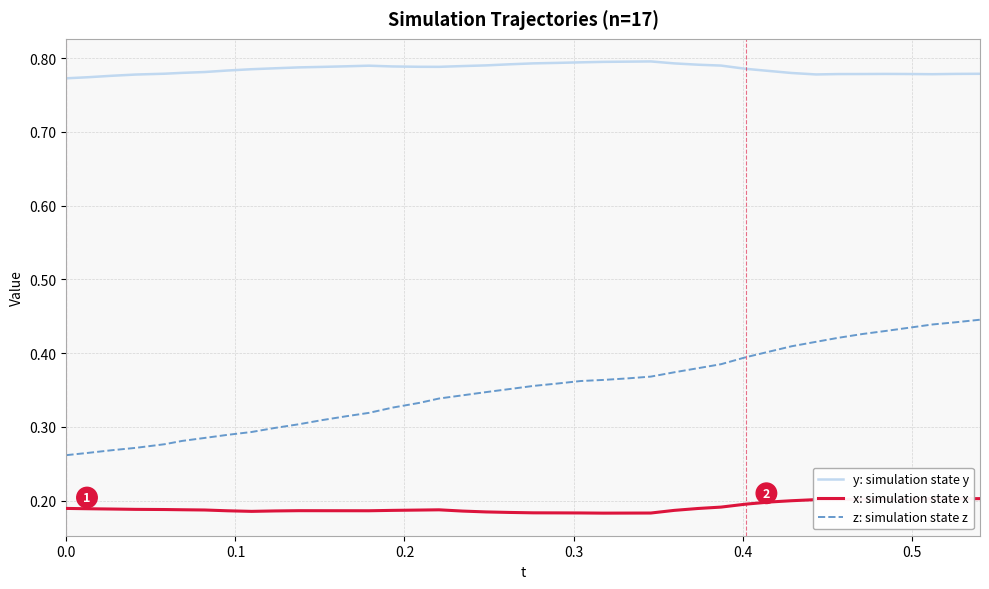

Which series has the widest spread of values?

z: simulation state z